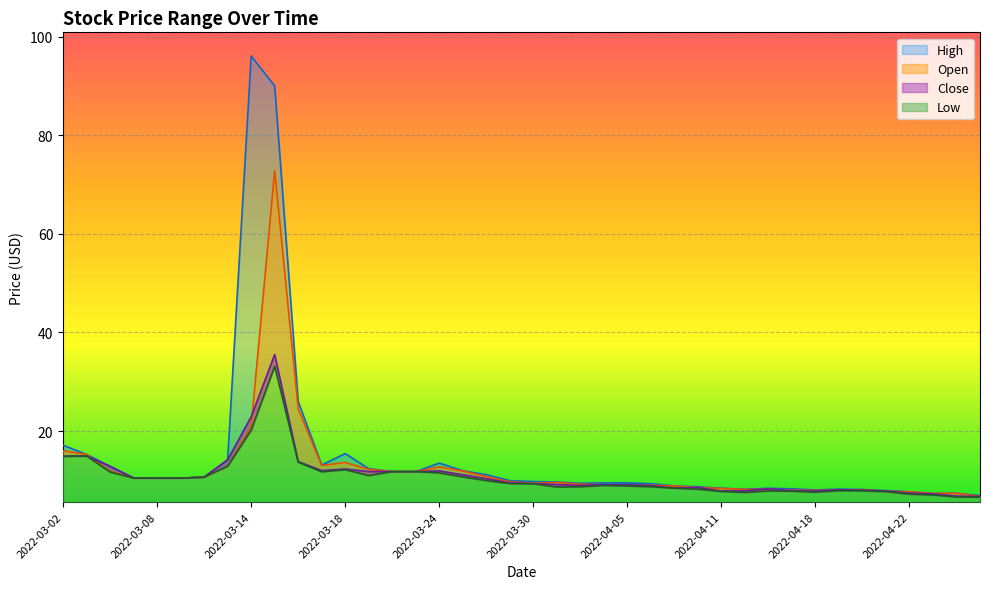

What is the label of the 31st point from the left?

2022-04-13